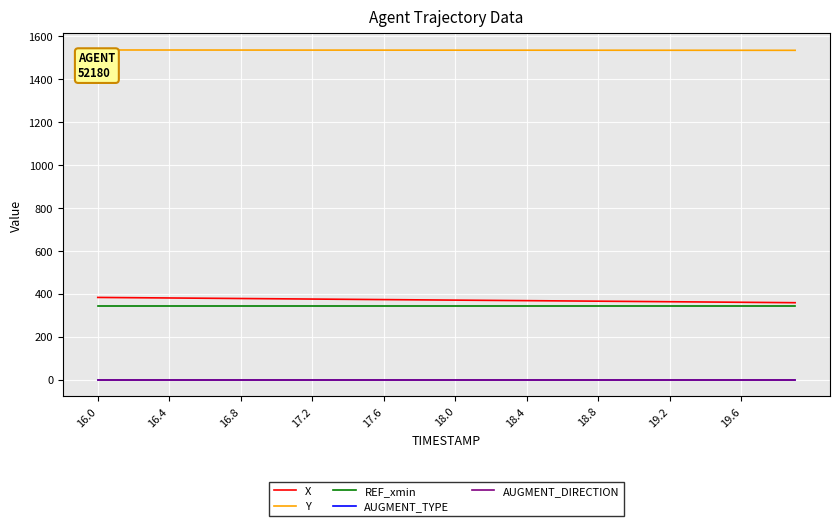

At which label does Y first exceed 1535?

16.0